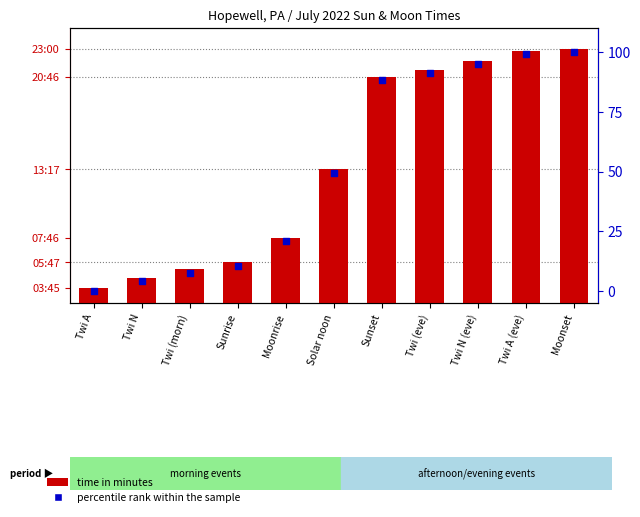

Is the value of percentile rank within the sample at Twi N greater than the value of time in minutes at Moonrise?

No